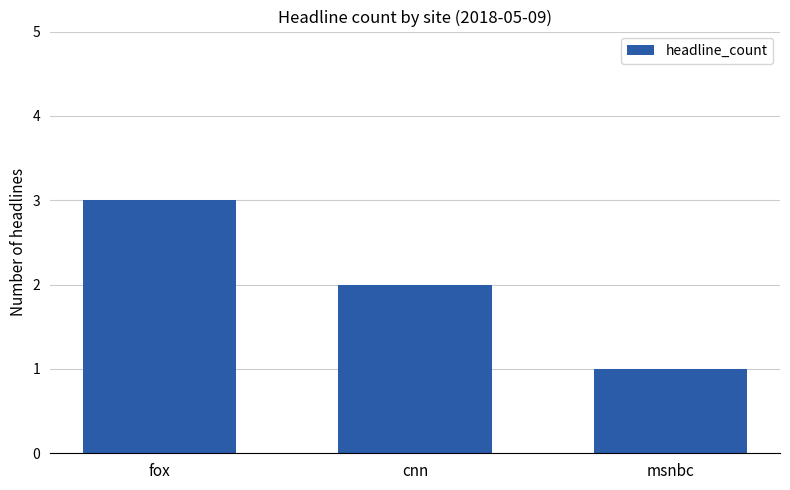

What is the value of the 2nd bar from the left?

2